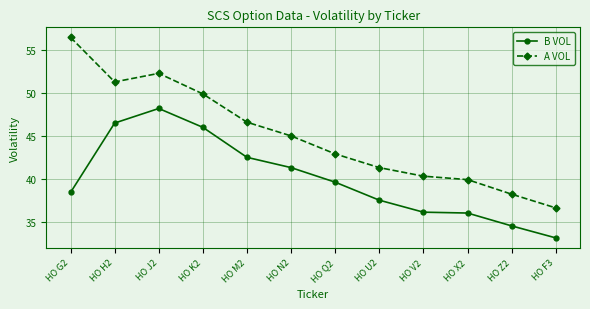

What is the minimum value shown in the chart?

33.1